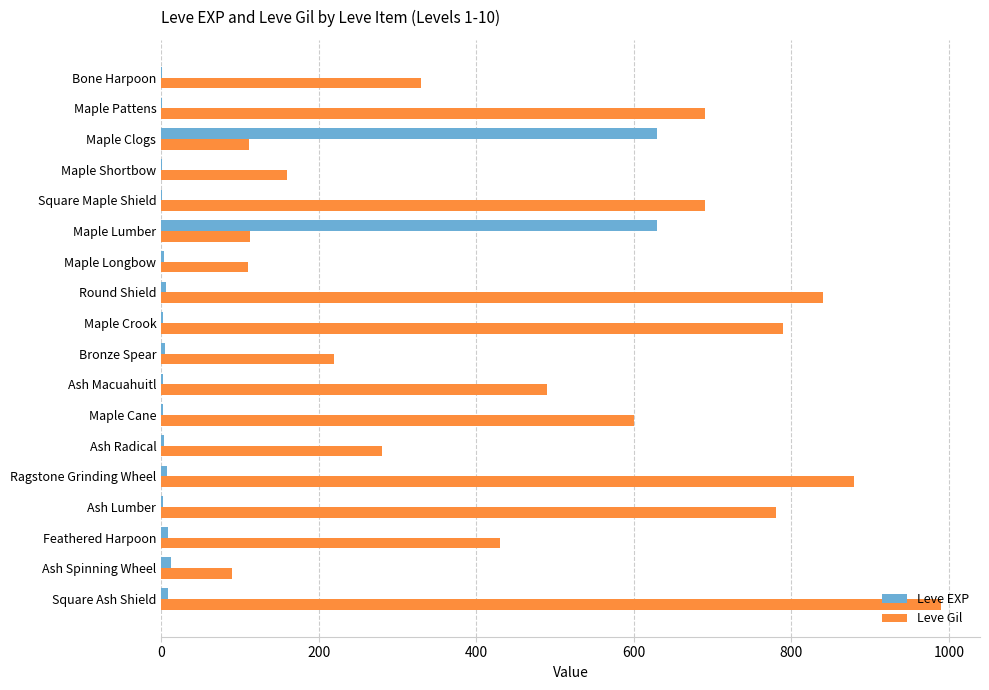

What is the sum of all Leve EXP values?

1331